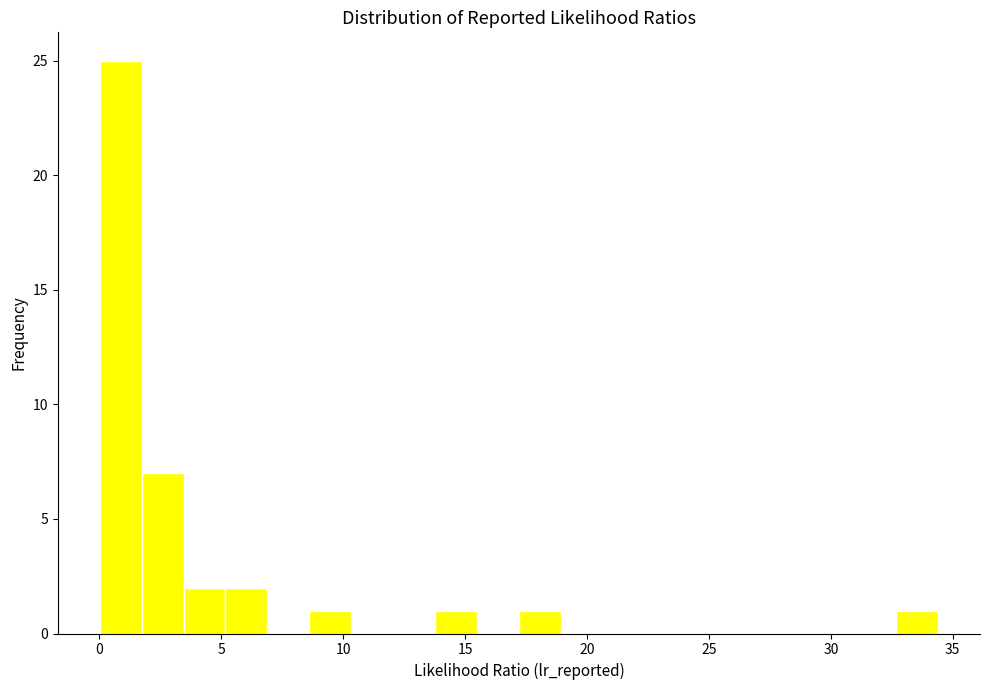

Read against the x-axis, roughly where is the centre of the tallest bar?

1.0